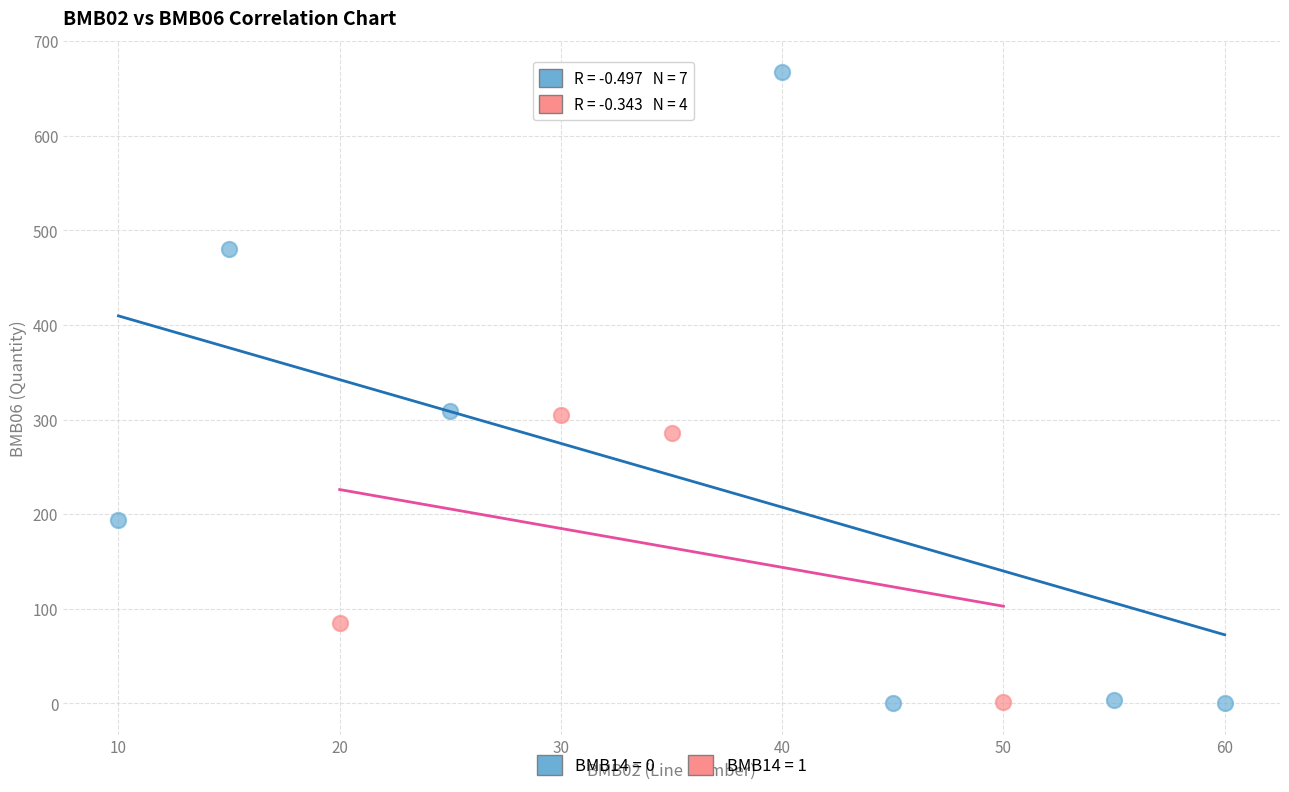

Which series reaches the maximum Y coordinate?

BMB14 = 0